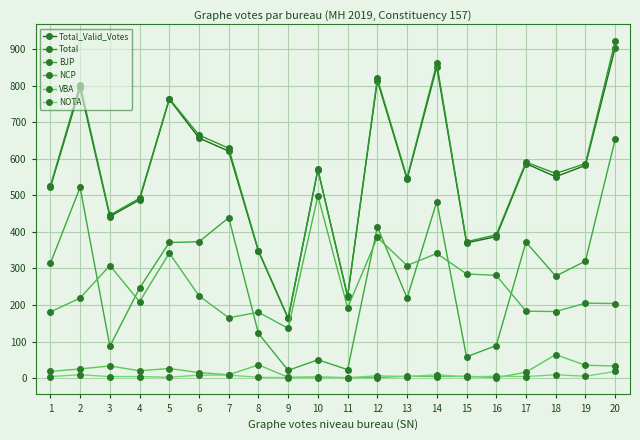

Count the number of categories in the chart.

20